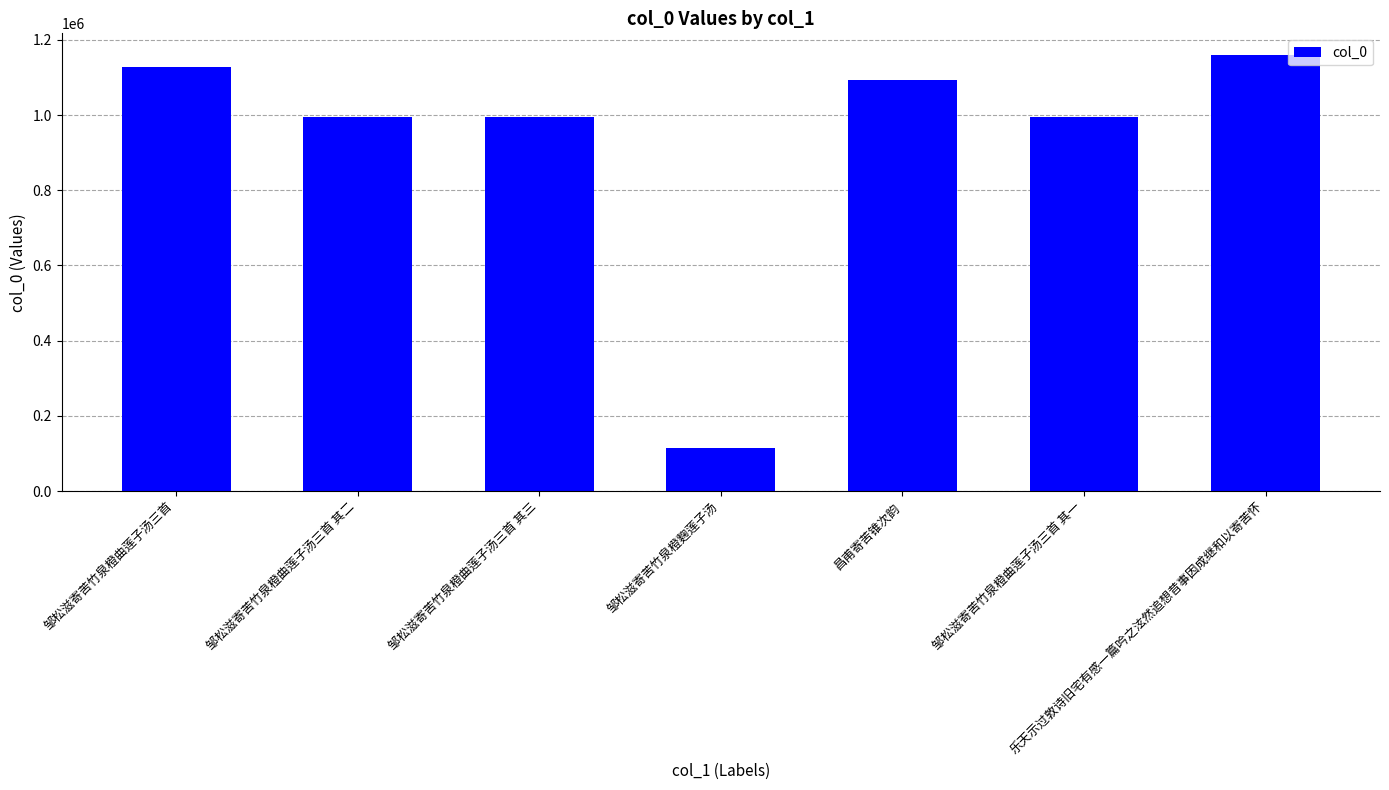

How many categories are shown in the chart?

7